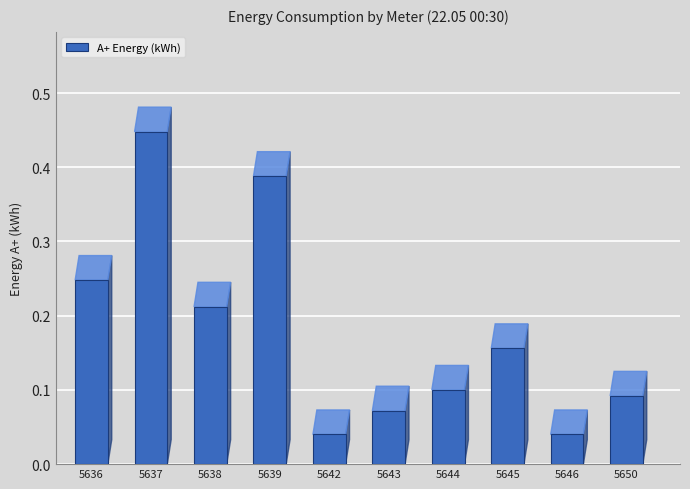

Which category has the highest value across all series?

5637